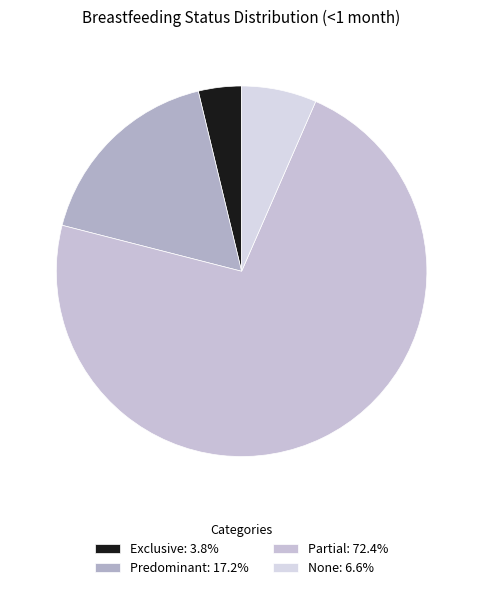

What is the largest slice in the pie chart?

Partial